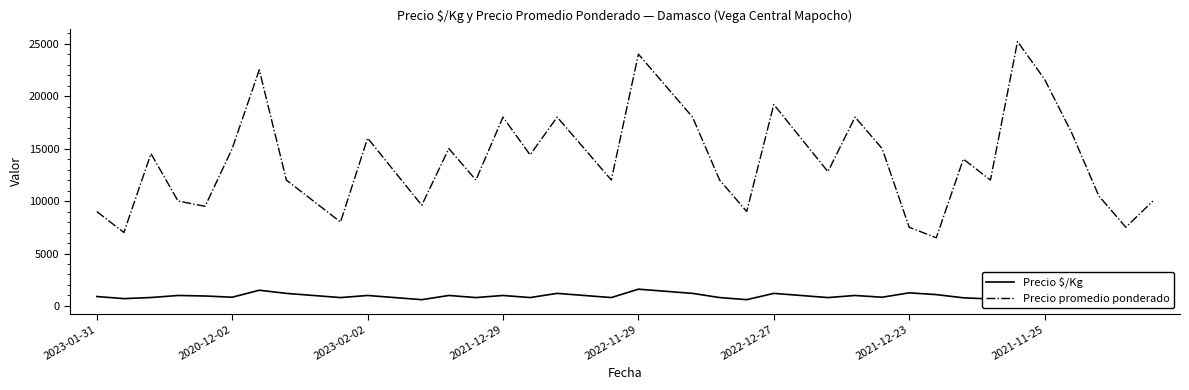

The value of Precio promedio ponderado at 2022-11-29 is 24000. True or false?

True